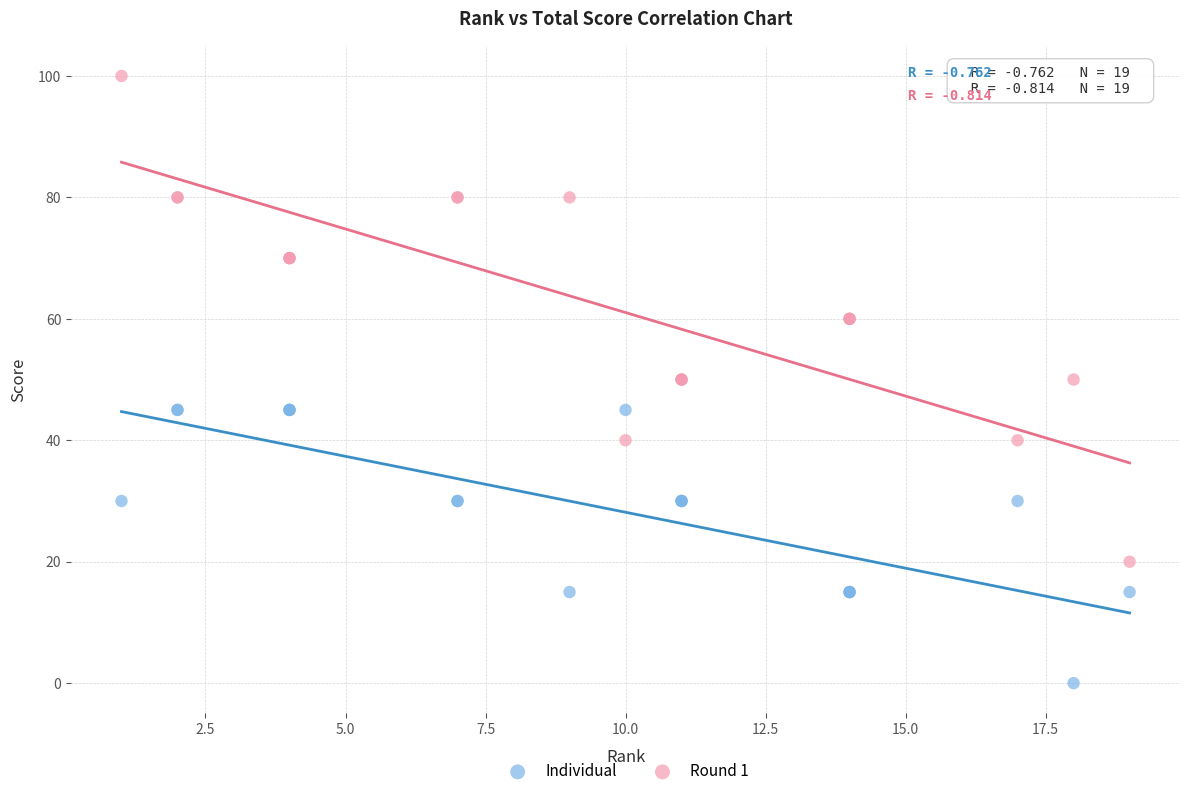

In the Individual series, what Y value is closest to 22?

15